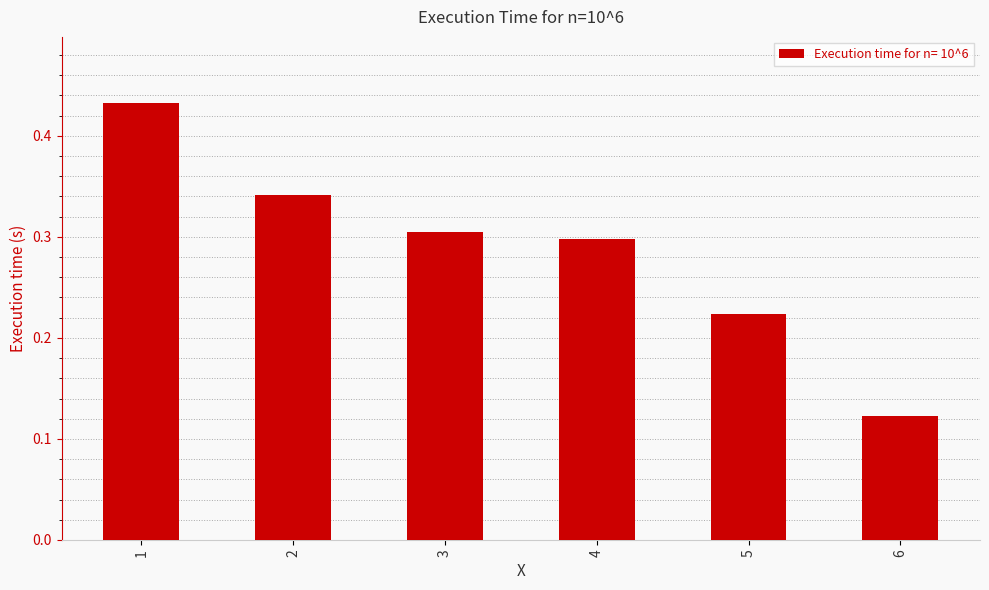

How many values are between 0 and 1?

6